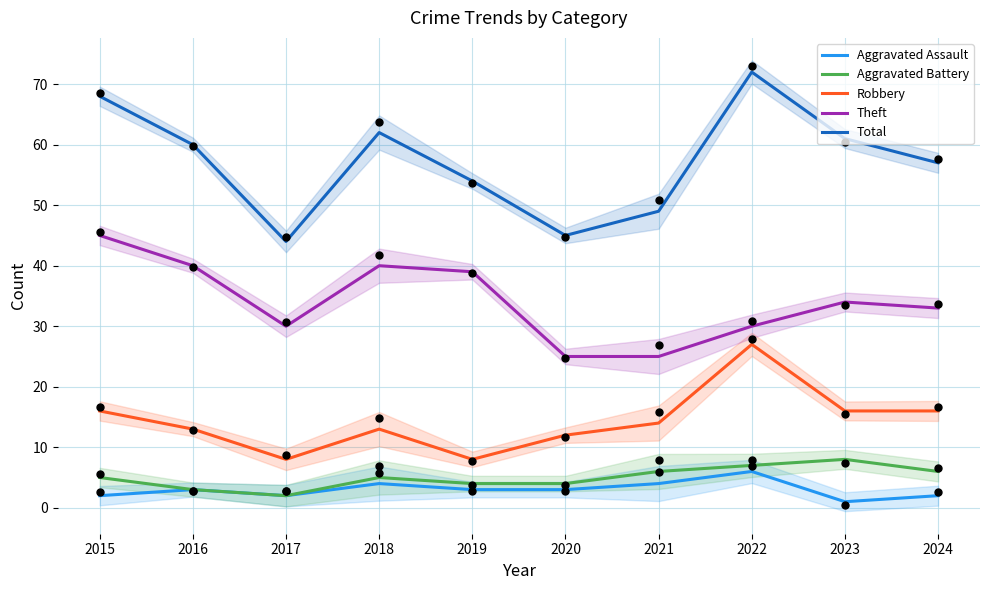

Which series contains the highest Y value?

Total